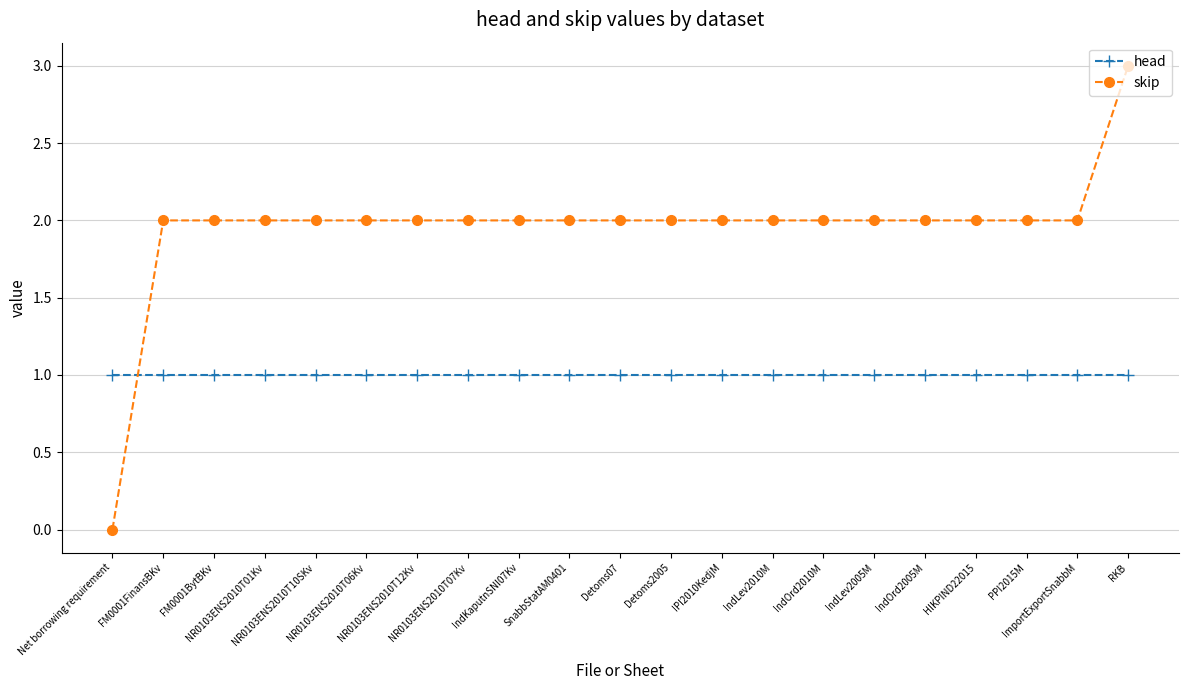

Between which two adjacent categories do skip and head first intersect?

Net borrowing requirement and FM0001FinansBKv